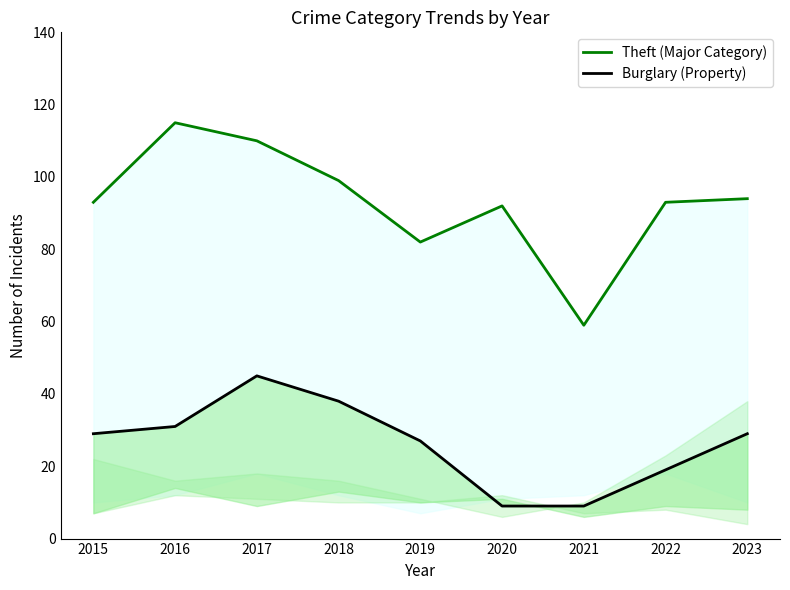

True or false: Burglary (Property) has a value of 29 at 2015.

True